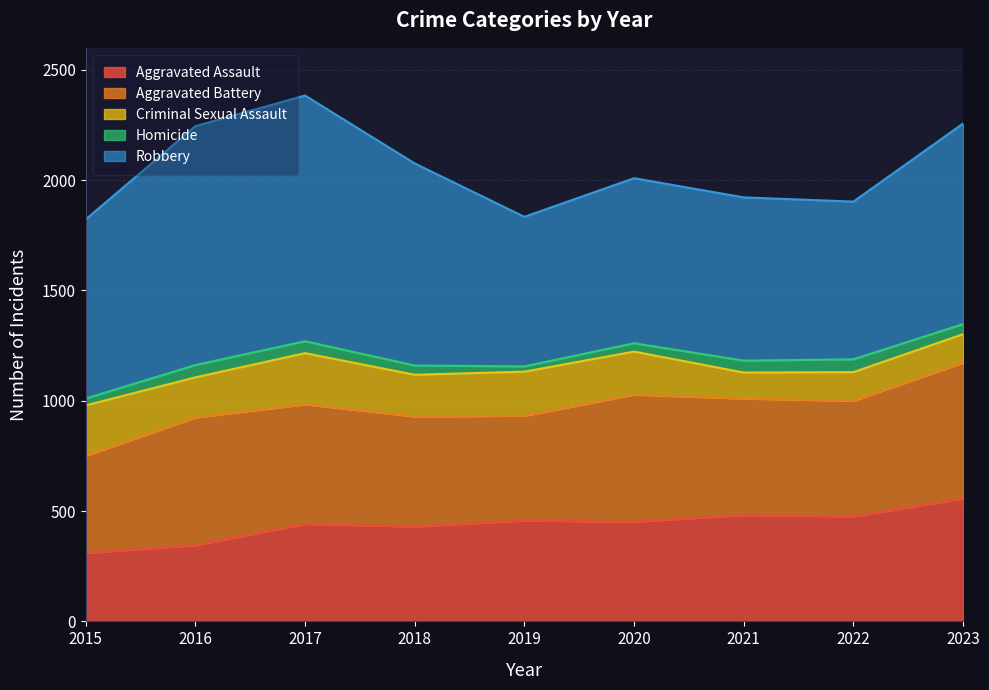

What are all the series names shown in the legend?

Aggravated Assault, Aggravated Battery, Criminal Sexual Assault, Homicide, Robbery